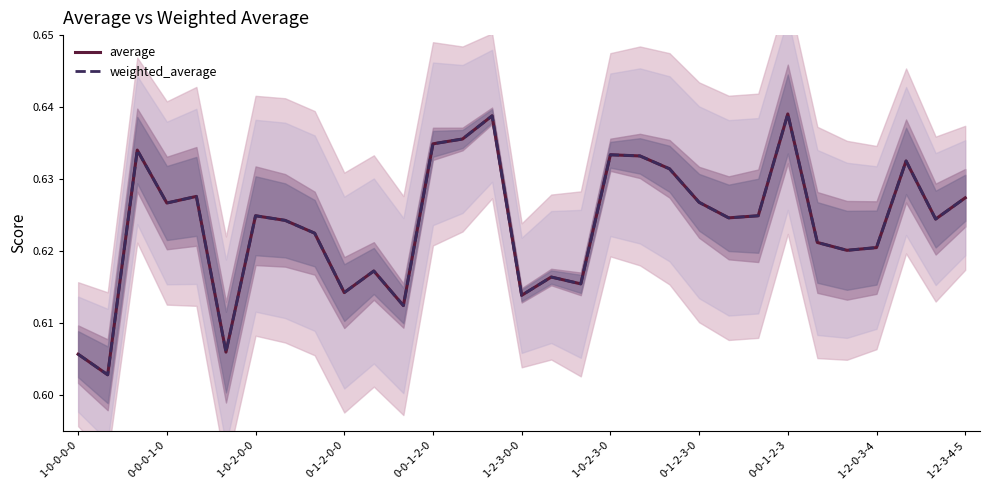

The average series shows 0.6 at 1-0-0-0-0. True or false?

True